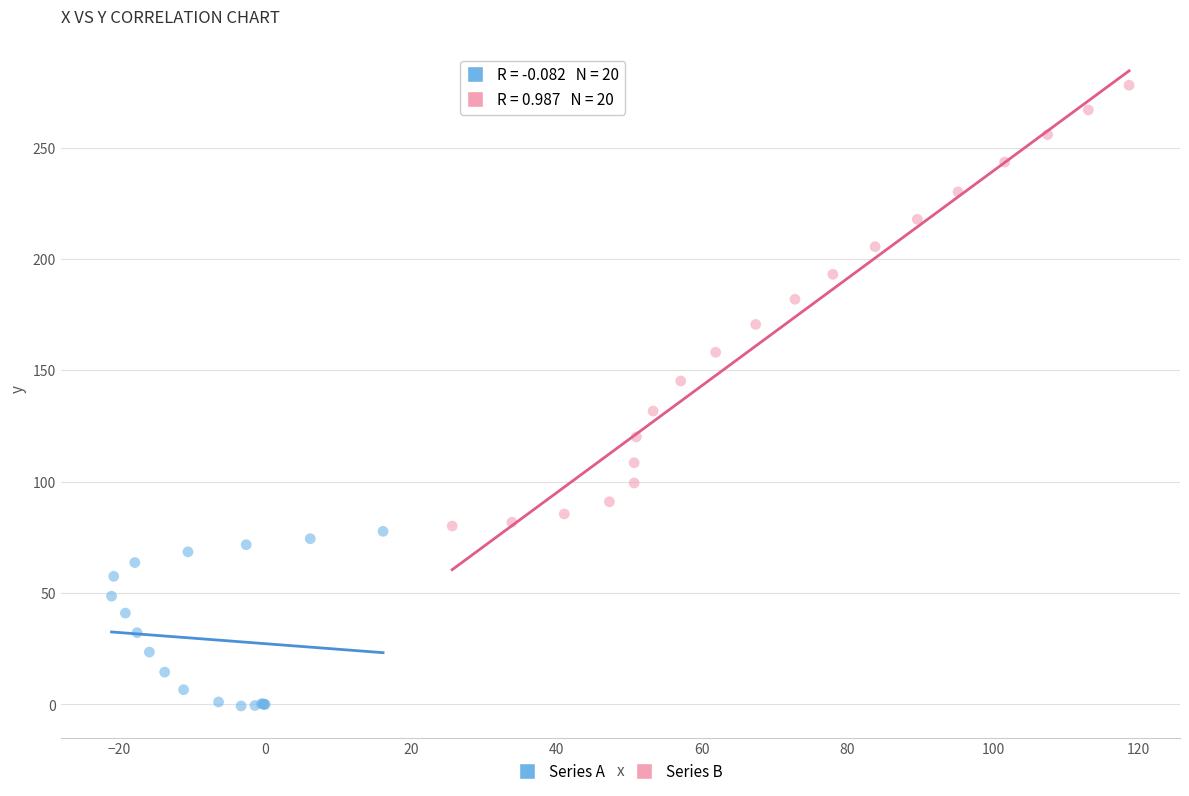

Which series contains the lowest Y value?

Series A